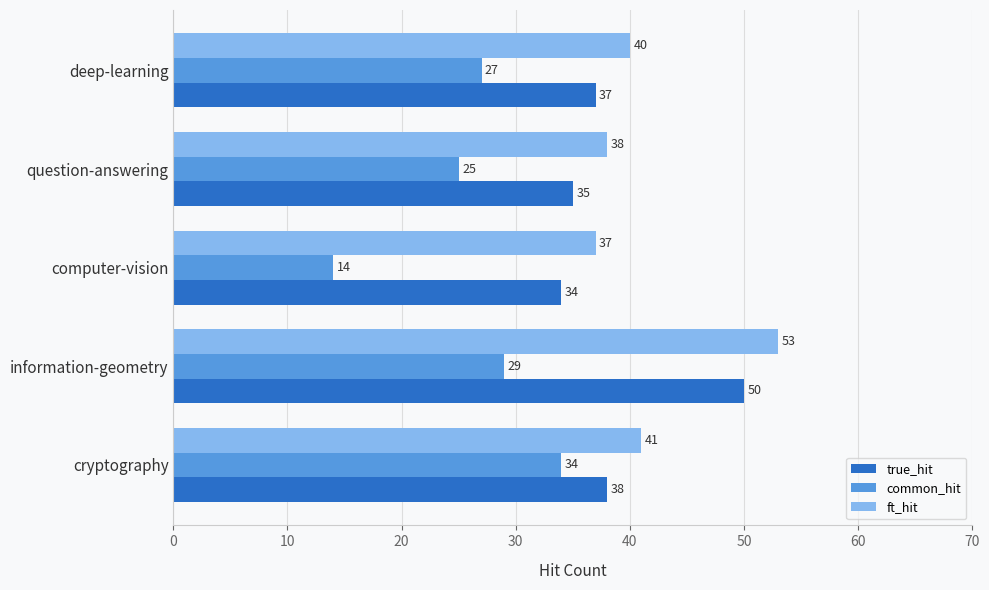

What value does the common_hit series have at question-answering, to the nearest 5?

25